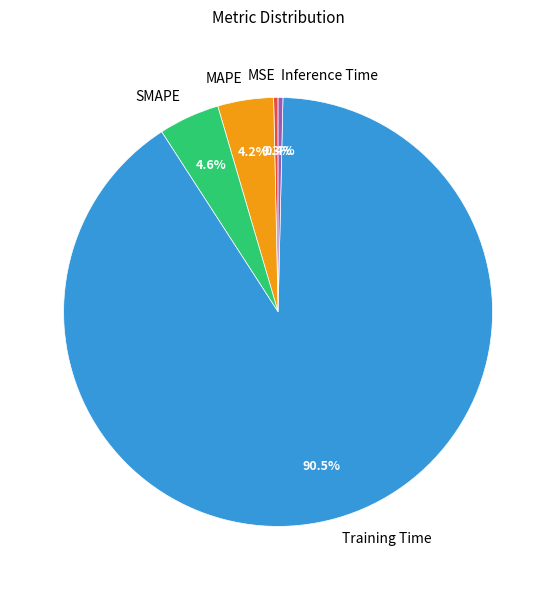

Combined, do MSE and Training Time account for over 50%?

Yes